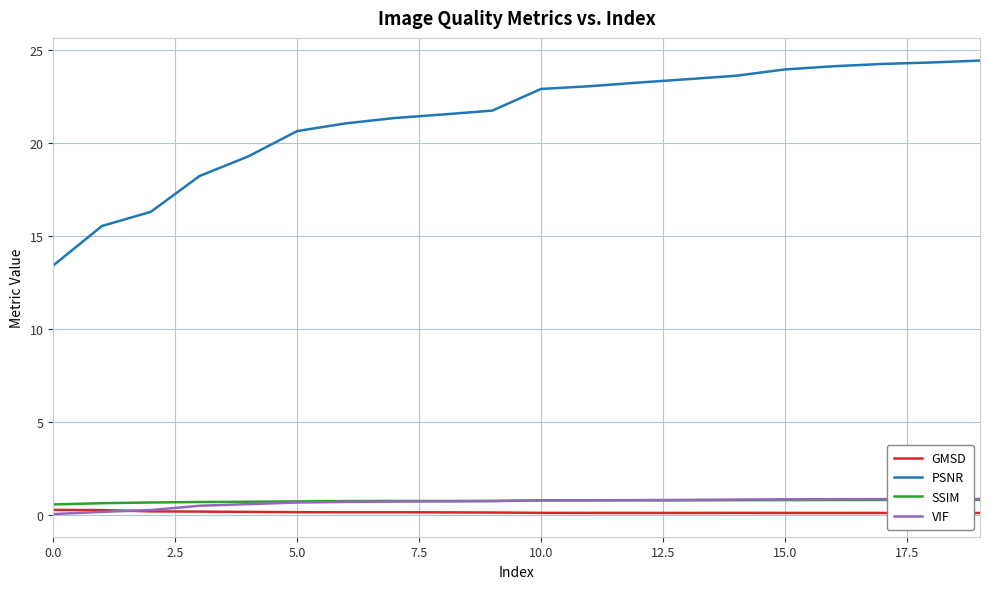

Which series has the largest total across all categories?

PSNR